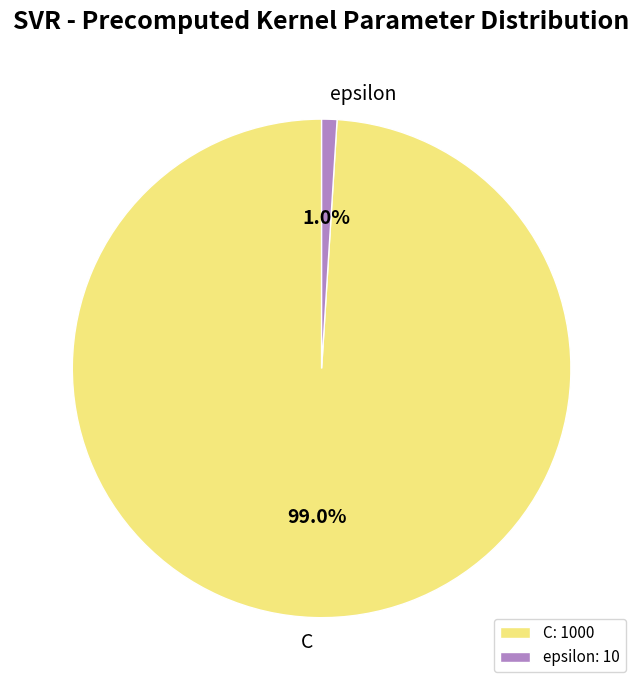

Which has a higher value, epsilon or C?

C